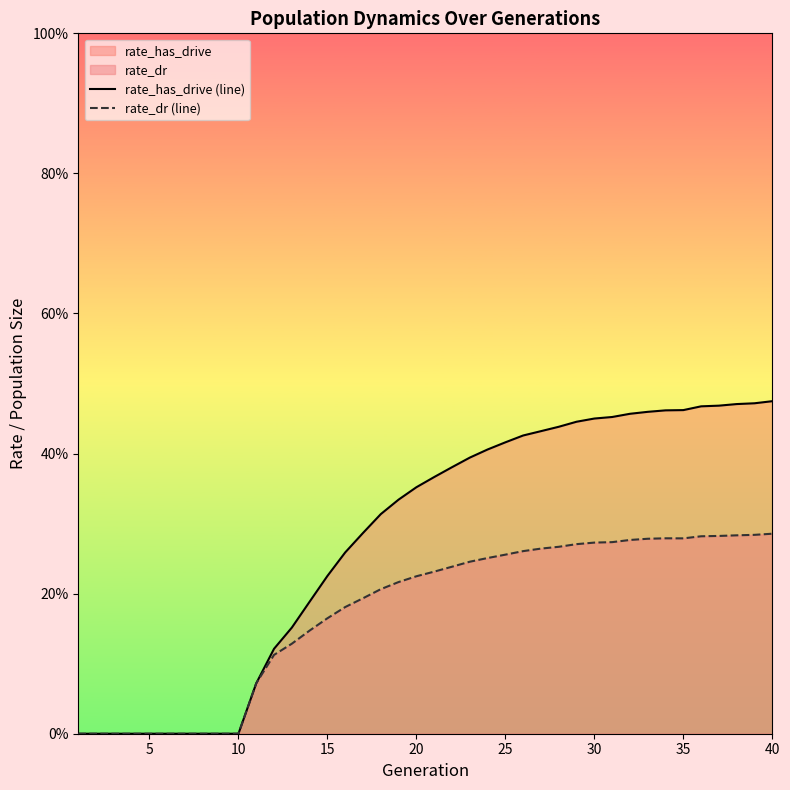

Reading right to left, extract all data points from this chart.

rate_has_drive (line): 0.5	0.5	0.5	0.5	0.5	0.5	0.5	0.5	0.5	0.5	0.5	0.4	0.4	0.4	0.4	0.4	0.4	0.4	0.4	0.4	0.4	0.3	0.3	0.3	0.3	0.2	0.2	0.2	0.1	0.1	0.0	0.0	0.0	0.0	0.0	0.0	0.0	0.0	0.0	0.0
rate_dr (line): 0.3	0.3	0.3	0.3	0.3	0.3	0.3	0.3	0.3	0.3	0.3	0.3	0.3	0.3	0.3	0.3	0.3	0.2	0.2	0.2	0.2	0.2	0.2	0.2	0.2	0.2	0.1	0.1	0.1	0.1	0.0	0.0	0.0	0.0	0.0	0.0	0.0	0.0	0.0	0.0